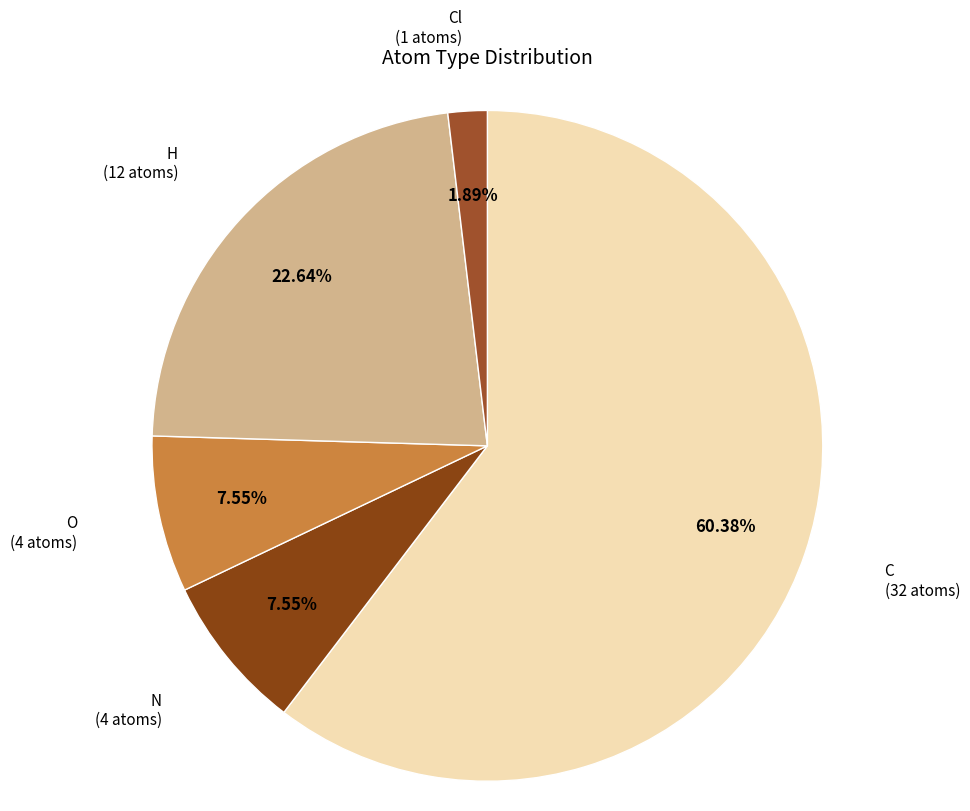

Which slice is the largest?

C (32 atoms)